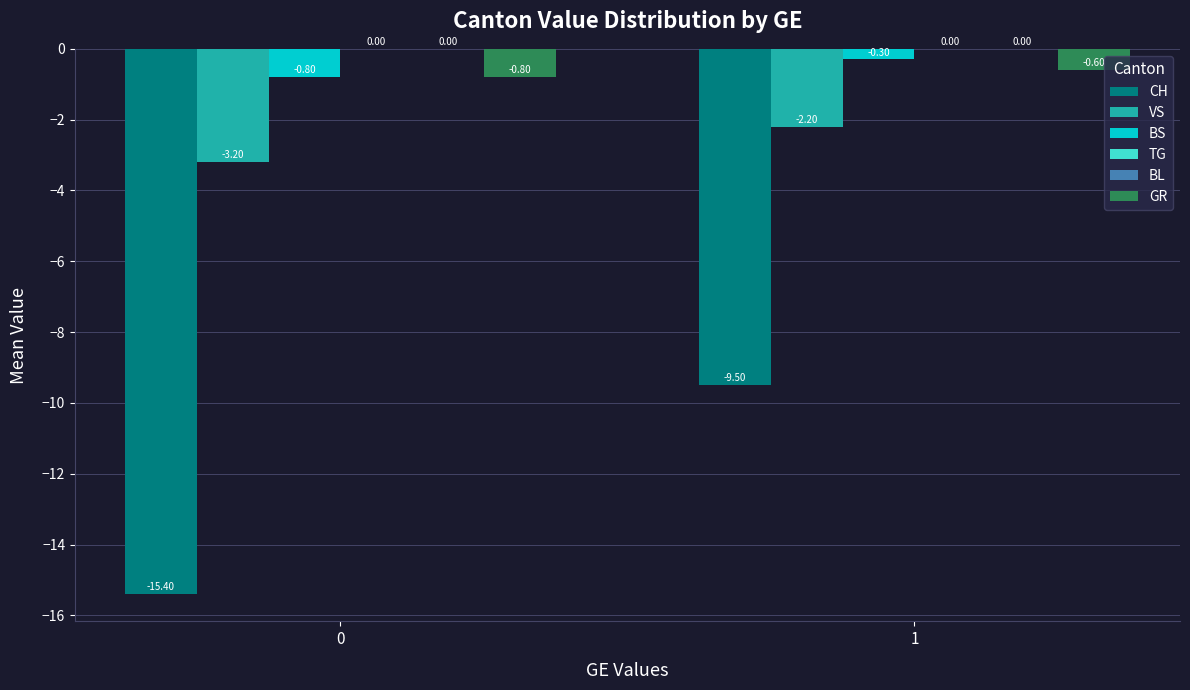

What are all the series names shown in the legend?

CH, VS, BS, TG, BL, GR